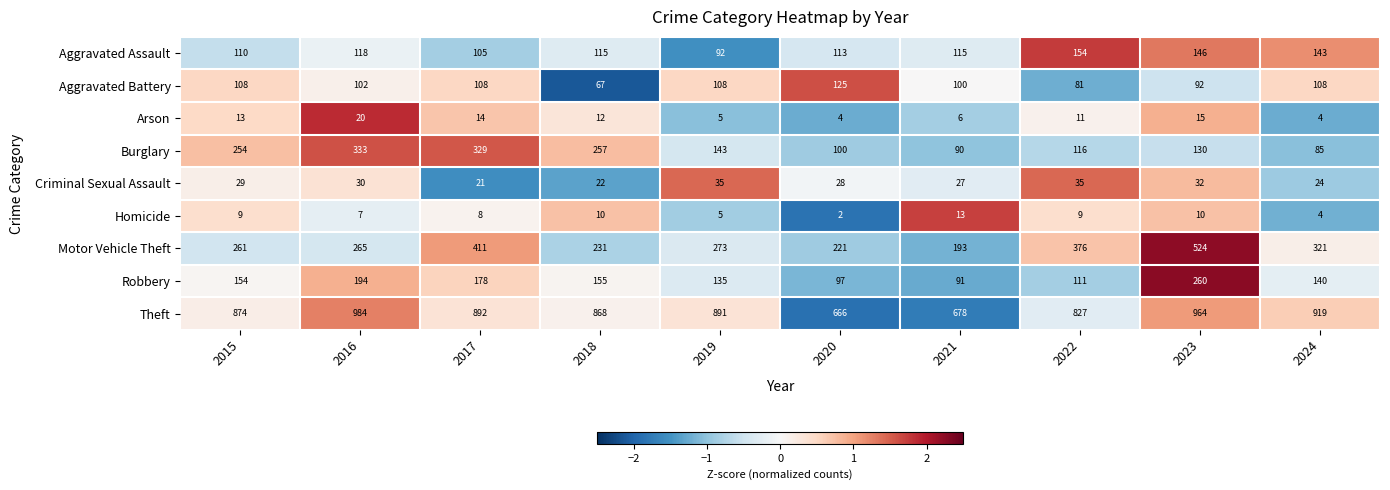

Which series changed the most between 2017 and 2021?

Burglary